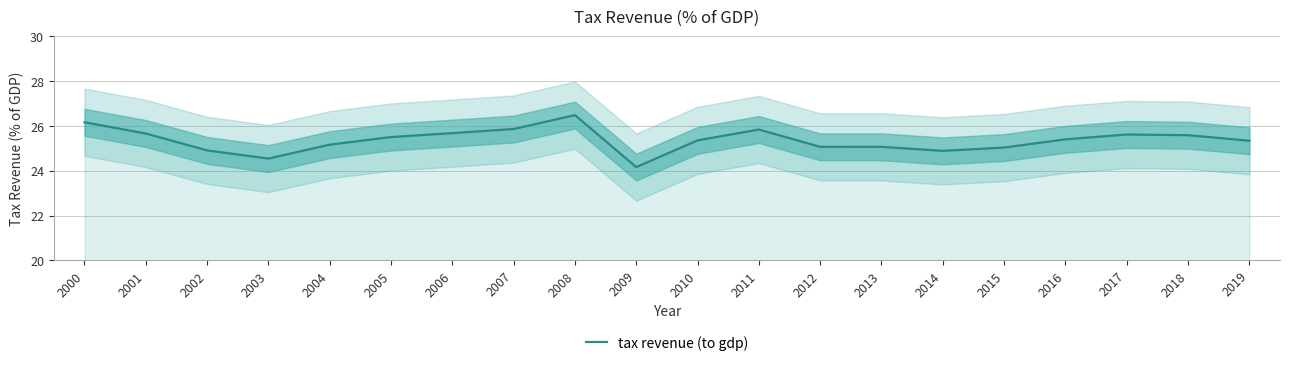

The chart shows a value of 26.5 at 2008. True or false?

True